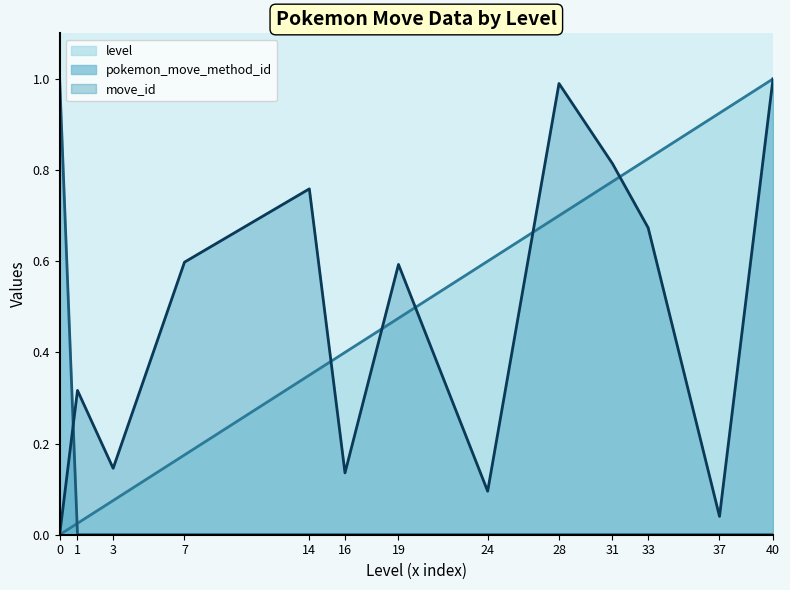

Reading left to right, what are all the values shown in this chart?

level: 0.0	0.0	0.1	0.2	0.3	0.4	0.5	0.6	0.7	0.8	0.8	0.9	1.0
pokemon_move_method_id: 1.0	0.0	0.0	0.0	0.0	0.0	0.0	0.0	0.0	0.0	0.0	0.0	0.0
move_id: 0.0	0.3	0.1	0.6	0.8	0.1	0.6	0.1	1.0	0.8	0.7	0.0	1.0